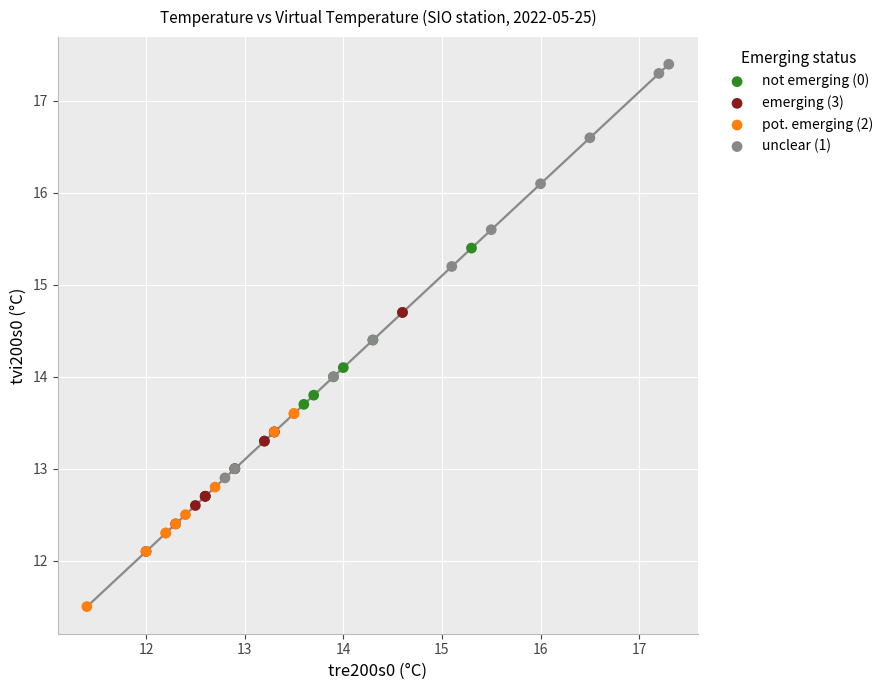

Which series has the widest spread of Y values?

unclear (1)